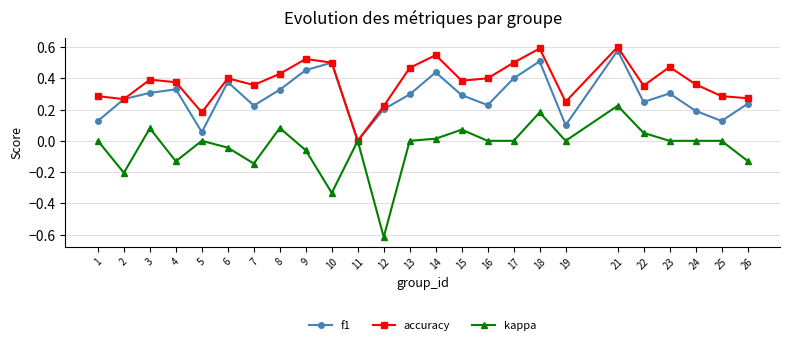

What is the total value across all series at 8?

0.8